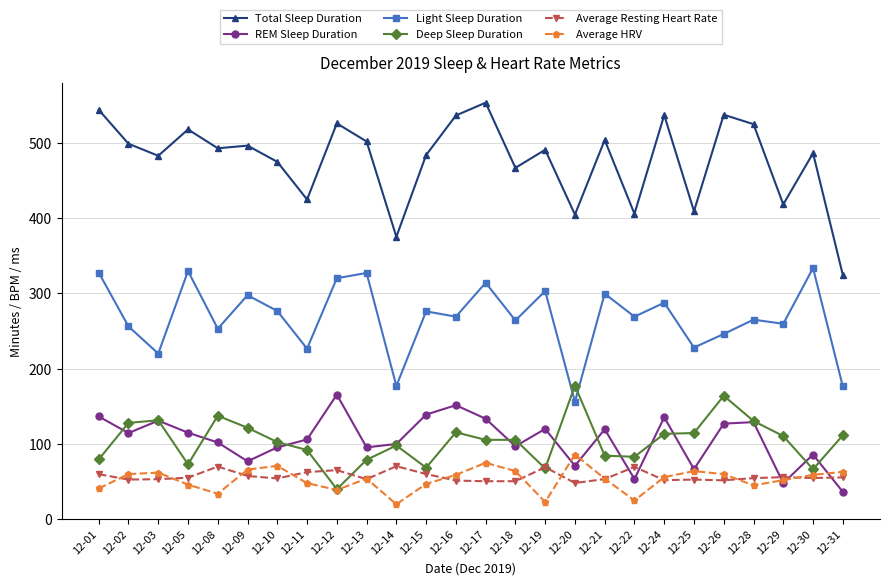

Where do Deep Sleep Duration and REM Sleep Duration first cross each other?

12-01 and 12-02